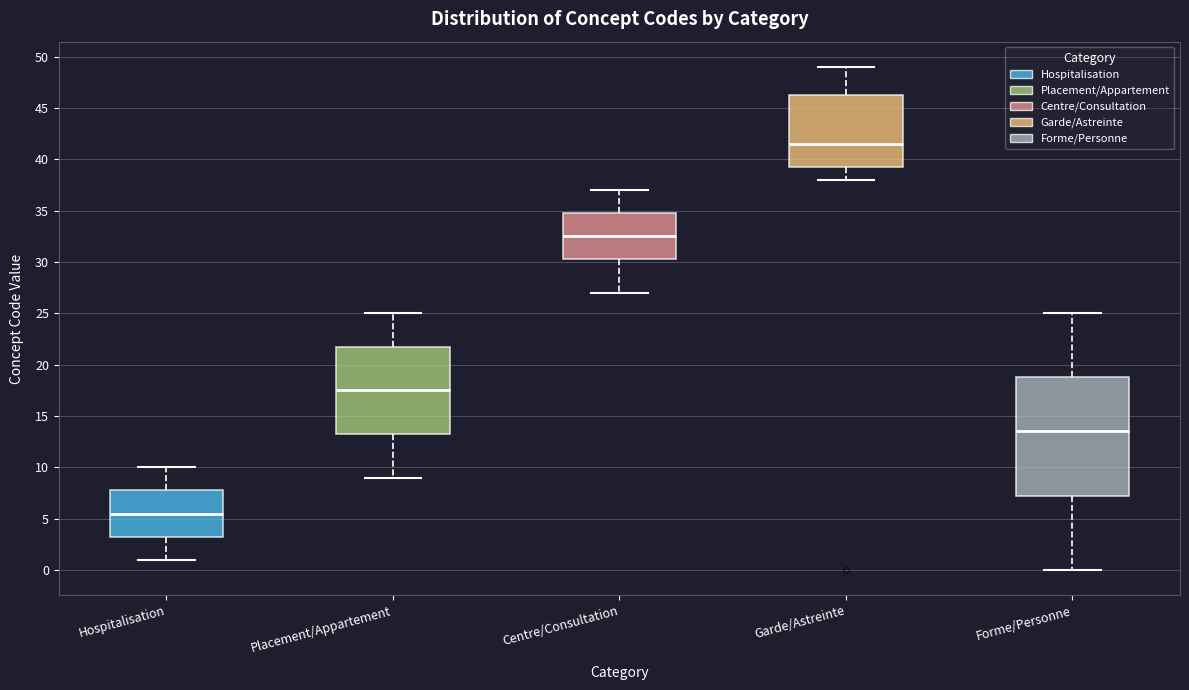

Reading left to right, transcribe this box plot: for each box, give where its median line is, the range the box spans, and where its two whiskers end, as read against the y-axis. The values are not printed on the chart, so give them approximately, as read against the axis.

Hospitalisation: median 5.5, box 3.5 to 8.0, whiskers 1.0 to 10.0
Placement/Appartement: median 17.5, box 13.5 to 22.0, whiskers 9.0 to 25.0
Centre/Consultation: median 32.5, box 30.5 to 35.0, whiskers 27.0 to 37.0
Garde/Astreinte: median 41.5, box 39.5 to 46.5, whiskers 38.0 to 49.0
Forme/Personne: median 13.5, box 7.5 to 19.0, whiskers 0.0 to 25.0